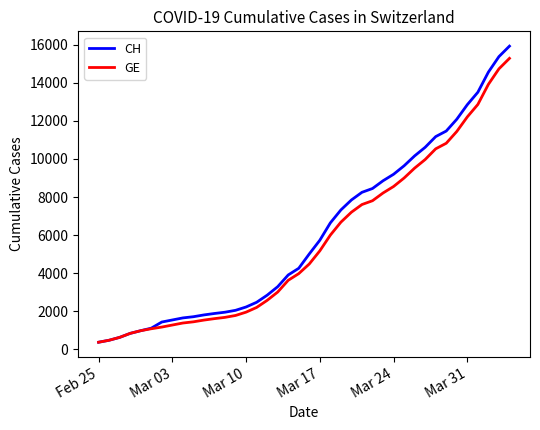

Which series has the widest spread of values?

CH